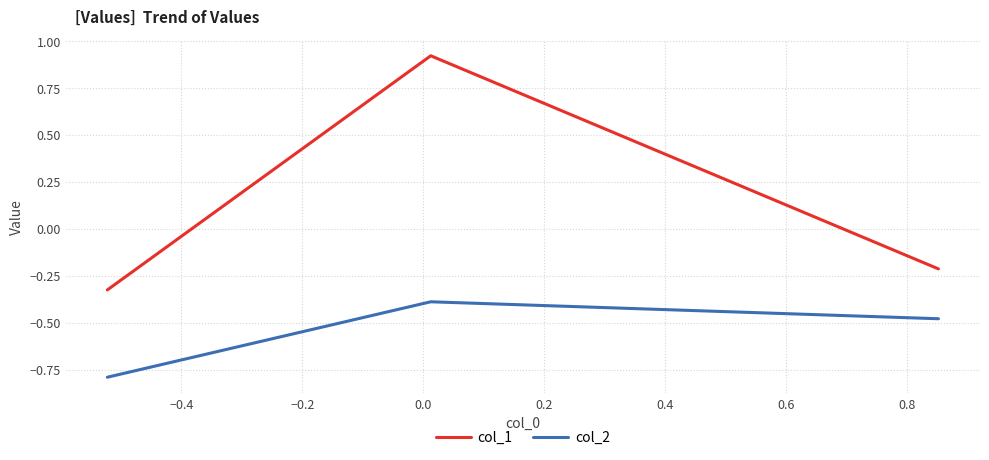

How many lines are shown in the chart?

2